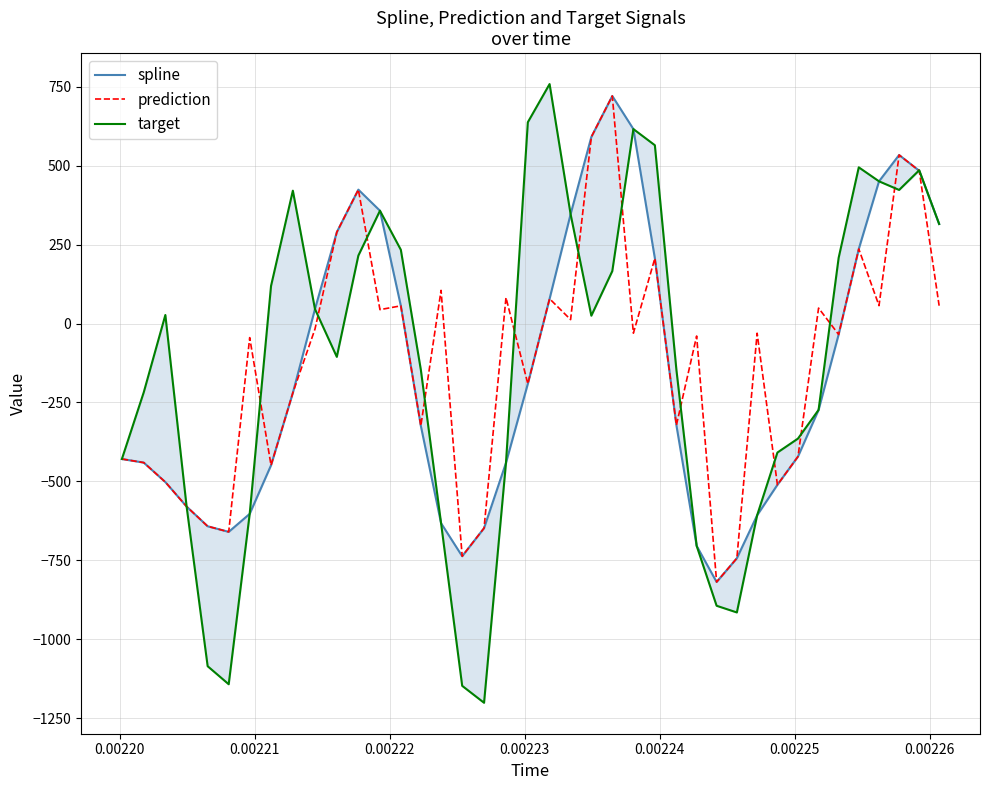

What is the minimum value for prediction?

-818.7